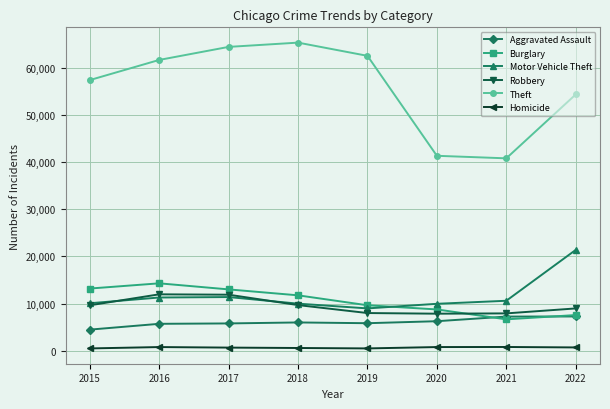

True or false: Burglary has more than 1 points higher than both neighbors.

False